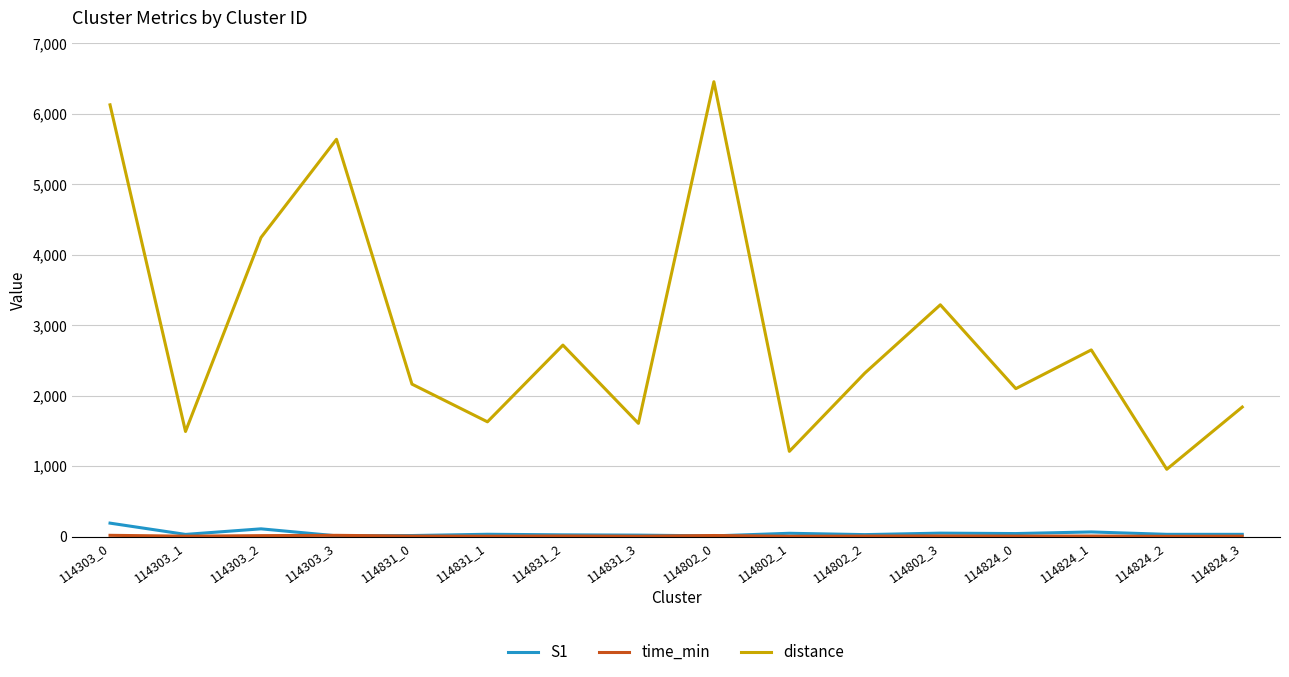

What is the difference between the S1 values at 114802_0 and 114303_3?

1.0